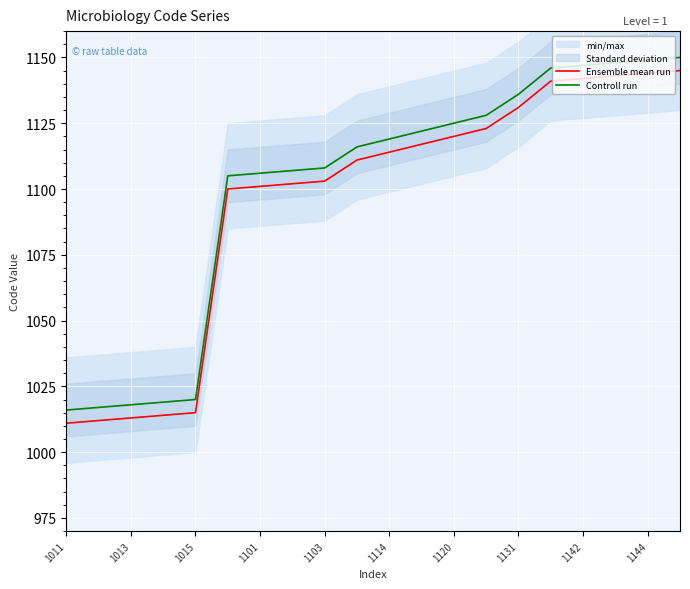

How many data points in Controll run are less than 1119?

10